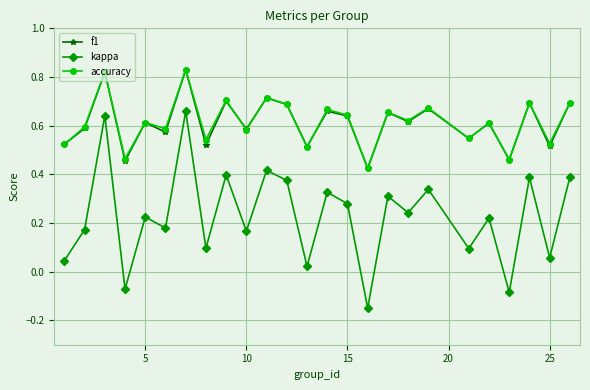

True or false: kappa and f1 cross at least once.

False